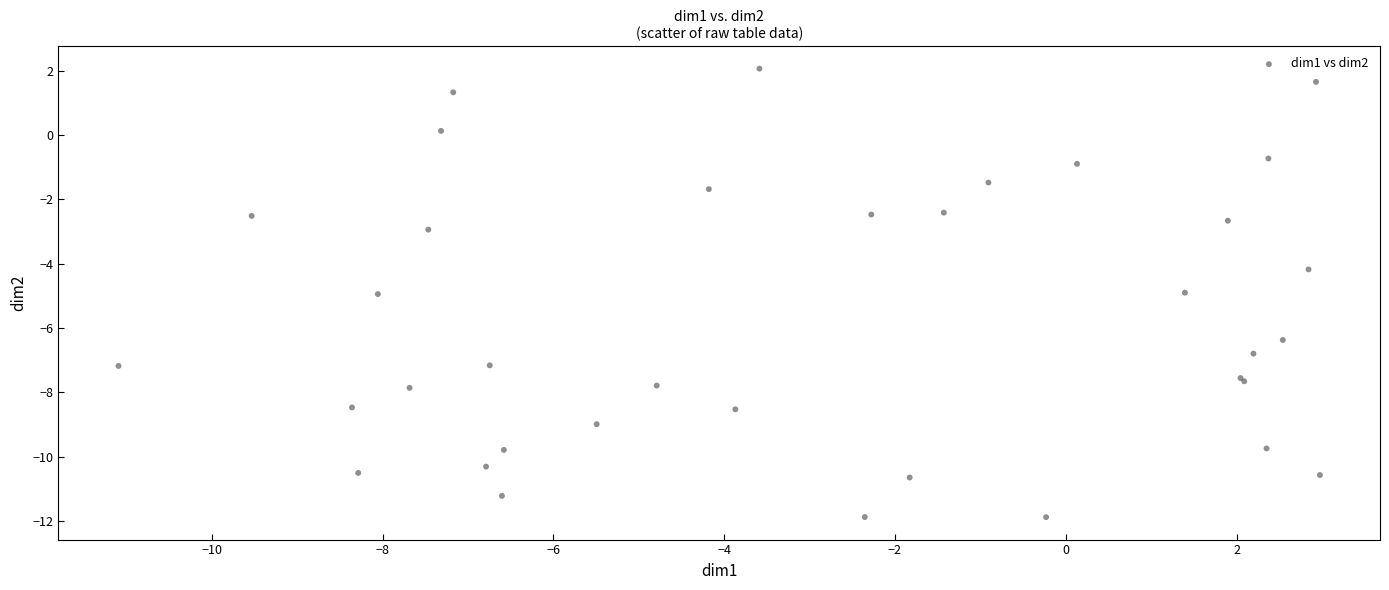

What Y value in the scatter plot is closest to -4?

-4.2